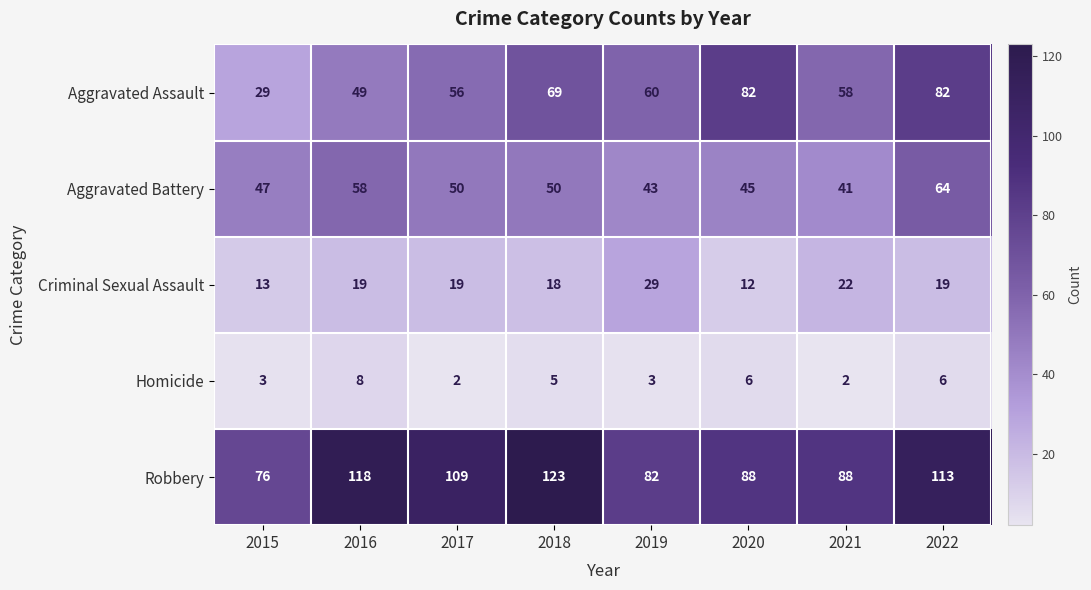

Which series has the largest range (max minus min)?

Aggravated Assault